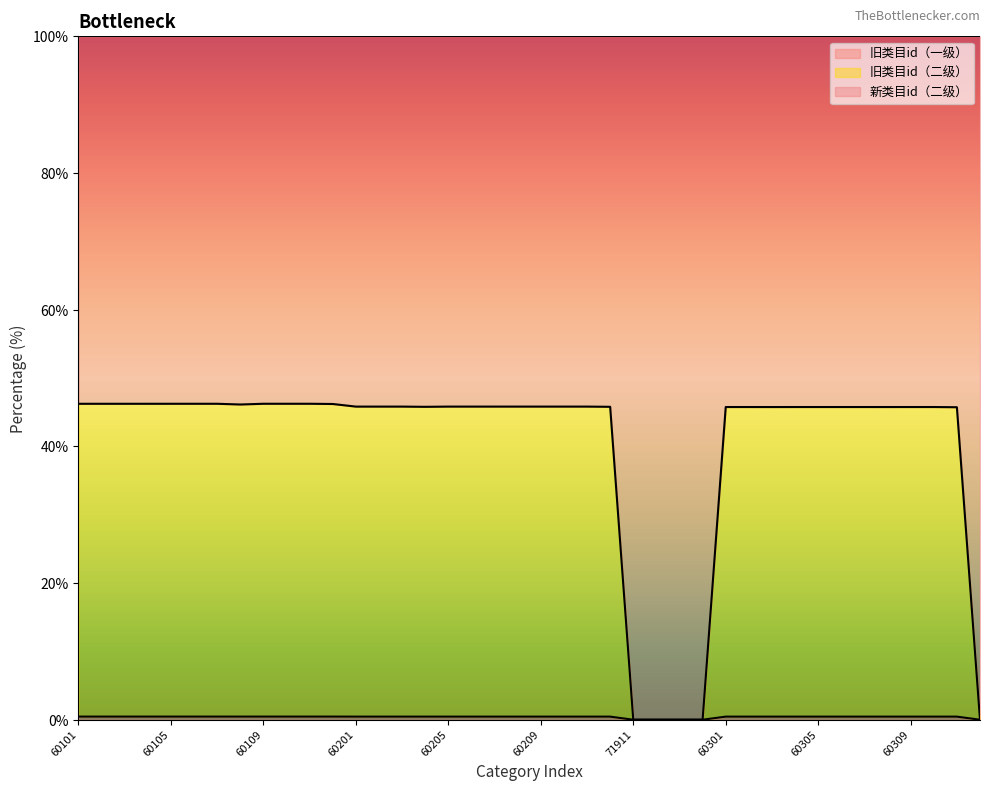

Which series has the widest spread of values?

旧类目id（二级）